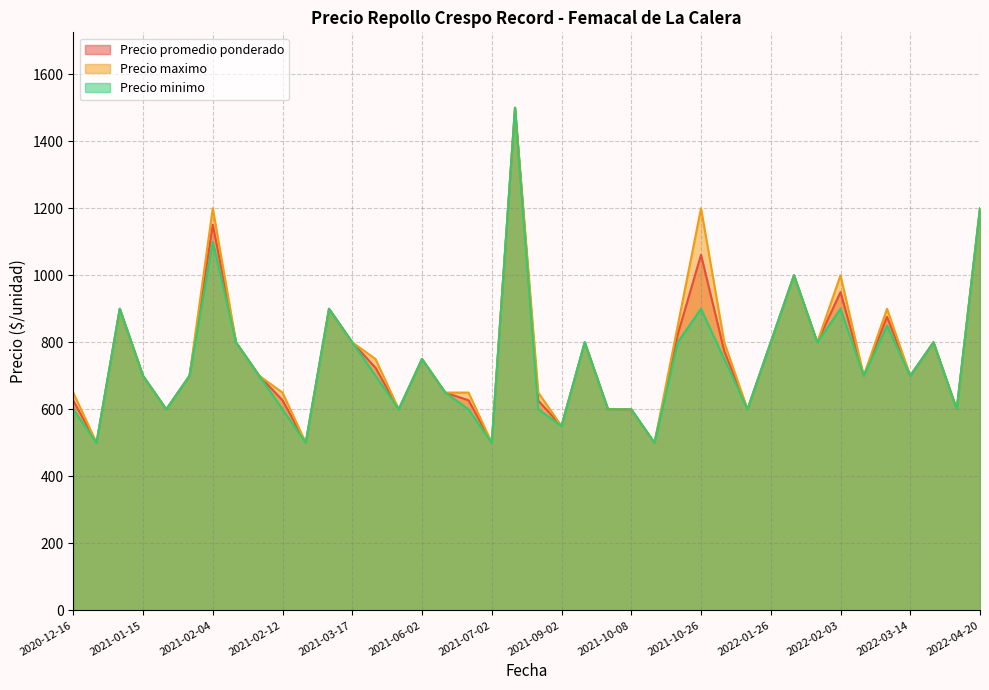

What is the total value across all series at 2022-02-03?

2850